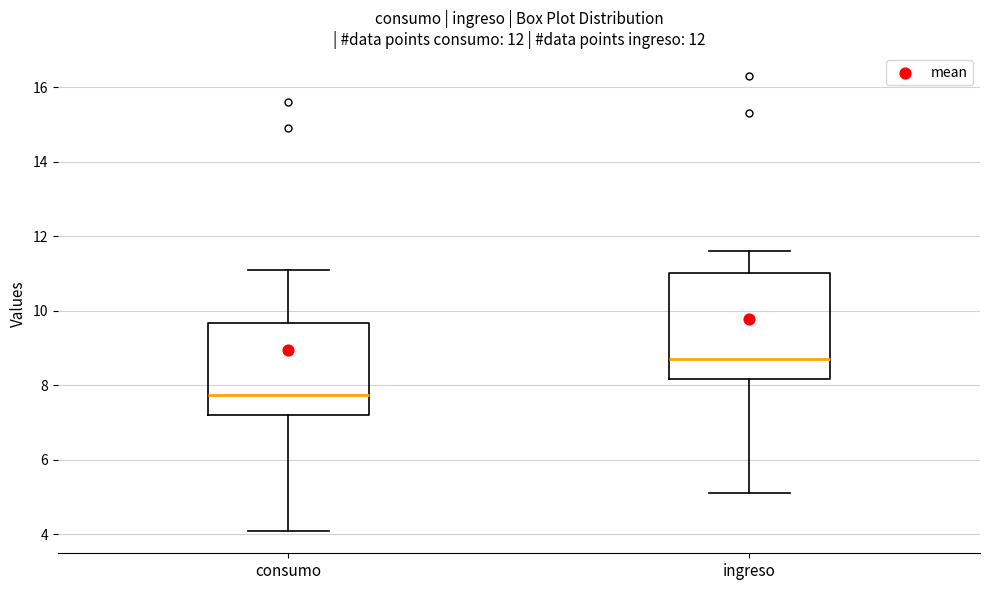

Reading left to right, read every box against the y-axis: the position of its median line, the range the box covers, and the ends of its whiskers. The values are not printed on the chart, so give them approximately, as read against the axis.

consumo: median 7.8, box 7.2 to 9.6, whiskers 4.2 to 11.2
ingreso: median 8.8, box 8.2 to 11.0, whiskers 5.2 to 11.6